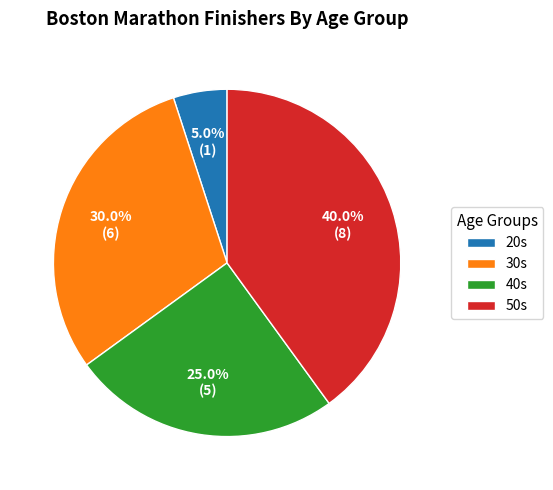

Count the number of slices in the pie.

4